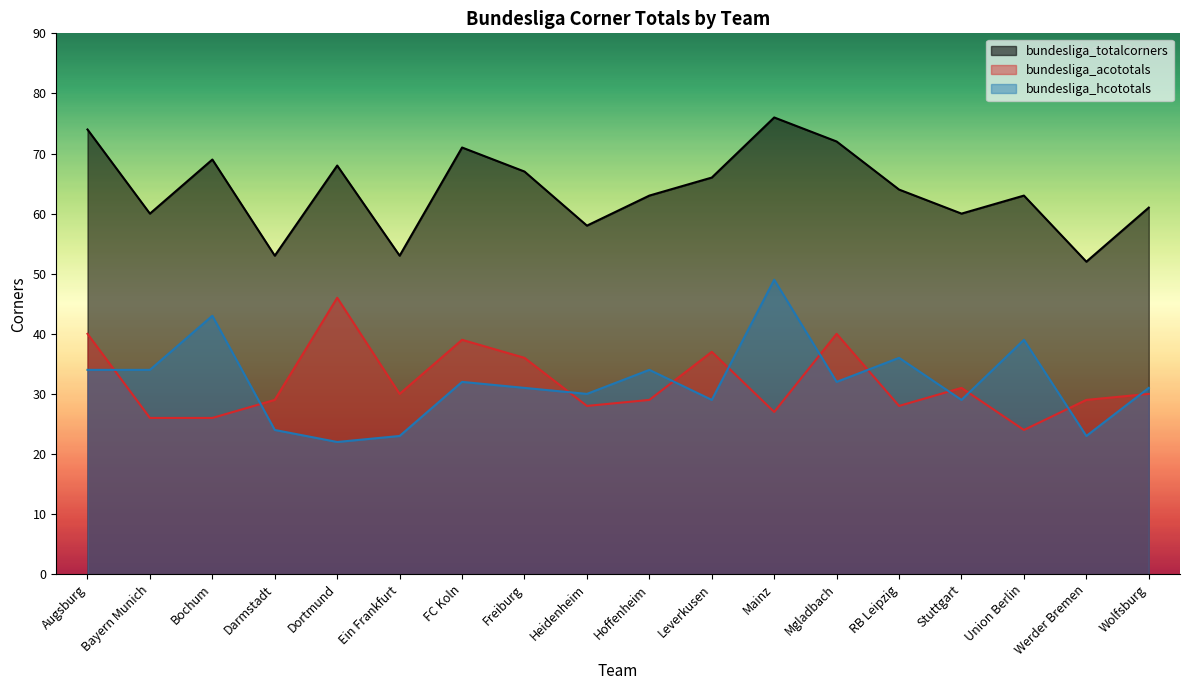

Between FC Koln and RB Leipzig, which series saw the biggest shift?

bundesliga_acototals